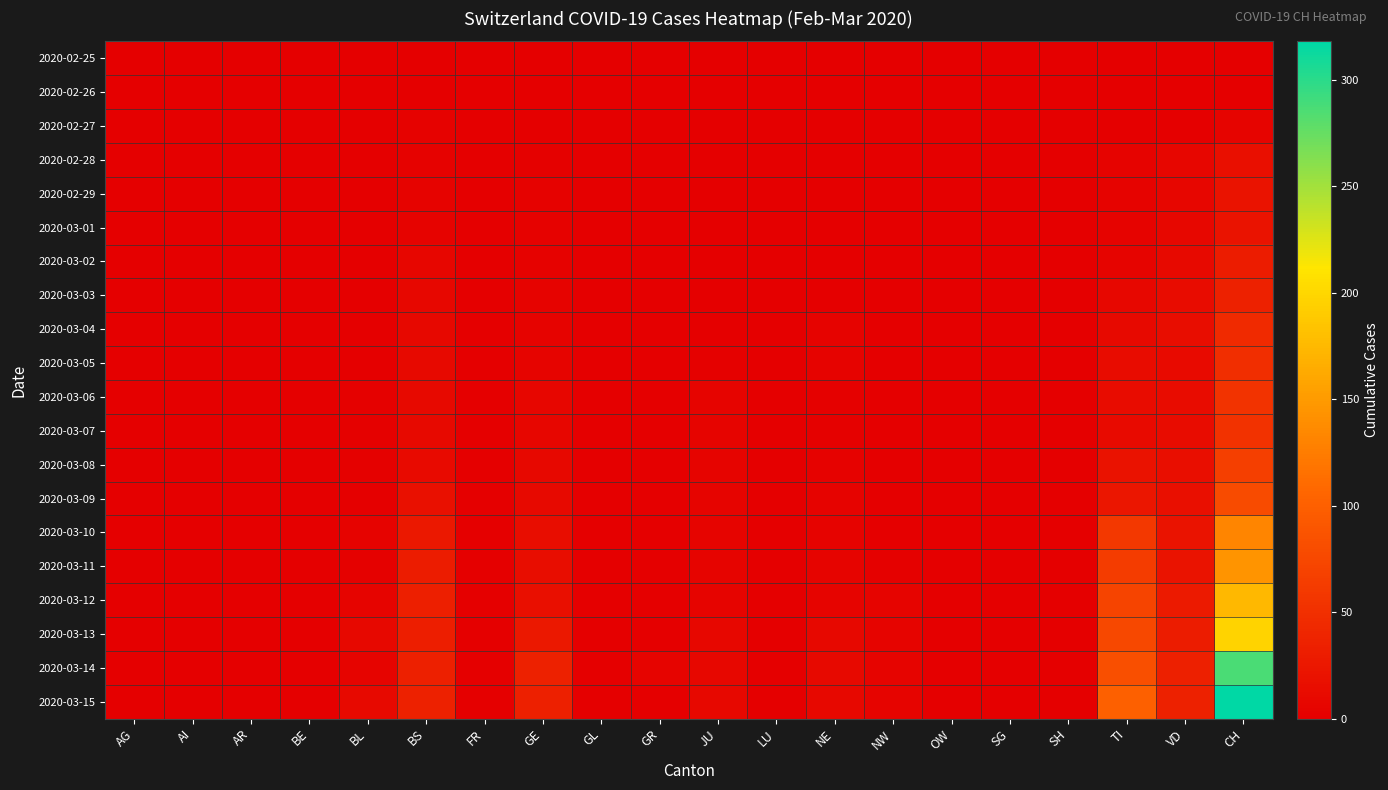

Count the number of data series in this chart.

20